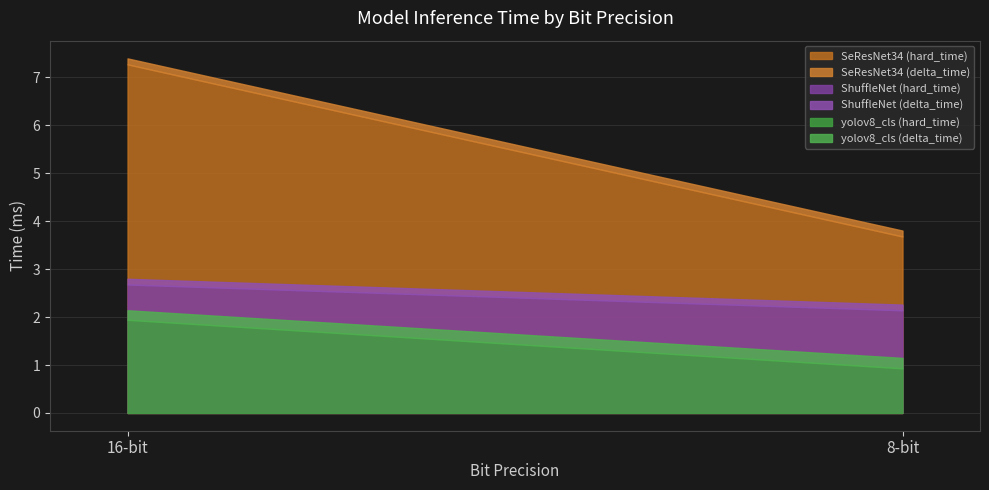

List the labels in order of yolov8_cls value, smallest first.

8, 16